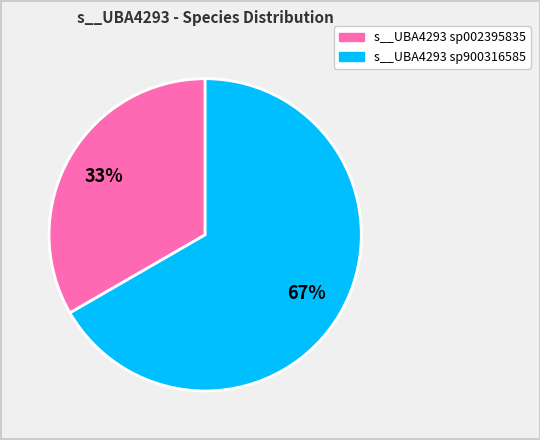

To the nearest percent, what is the average slice percentage?

50%